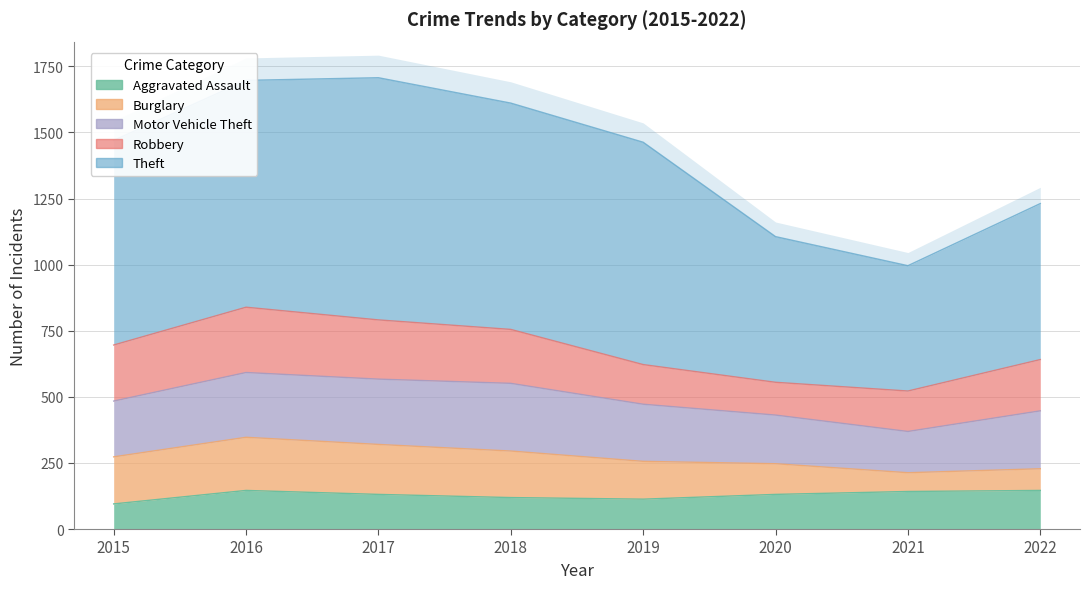

Reading left to right, transcribe all the data shown in this chart.

Aggravated Assault: 2015=95	2016=146	2017=131	2018=119	2019=113	2020=131	2021=142	2022=146
Burglary: 2015=178	2016=201	2017=189	2018=176	2019=143	2020=116	2021=71	2022=82
Motor Vehicle Theft: 2015=211	2016=245	2017=247	2018=256	2019=216	2020=184	2021=156	2022=219
Robbery: 2015=212	2016=247	2017=224	2018=204	2019=150	2020=124	2021=153	2022=194
Theft: 2015=774	2016=858	2017=916	2018=856	2019=841	2020=551	2021=474	2022=590